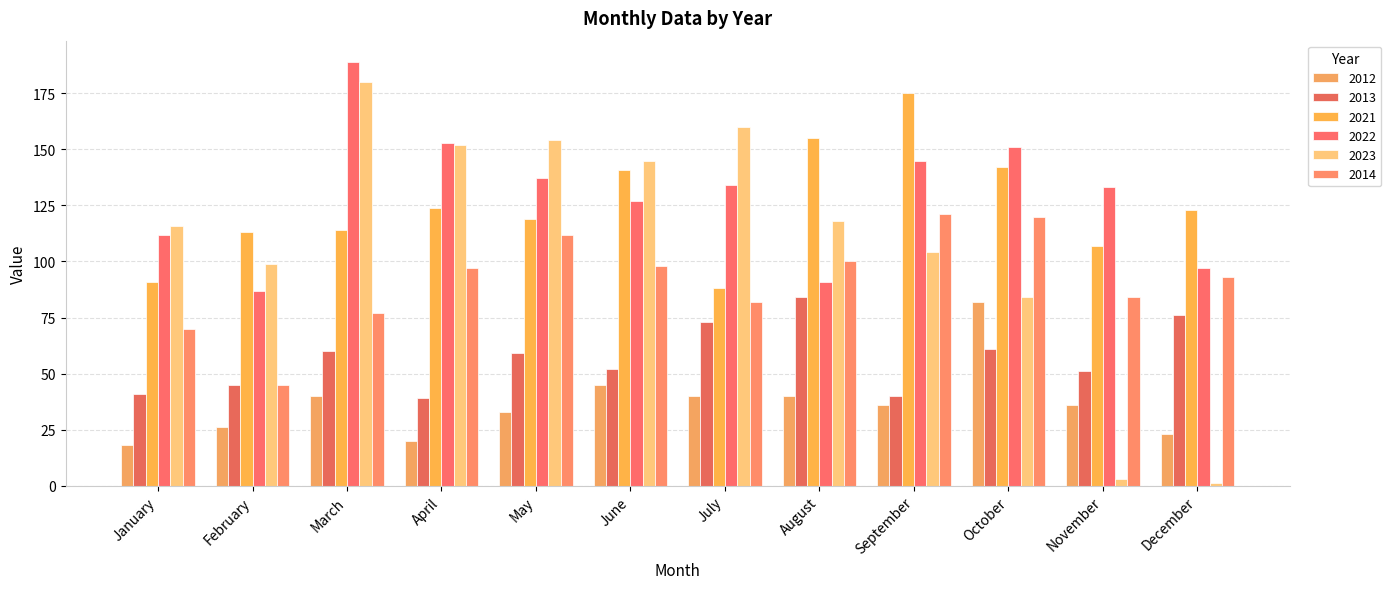

At which category is the sum across all series the highest?

March